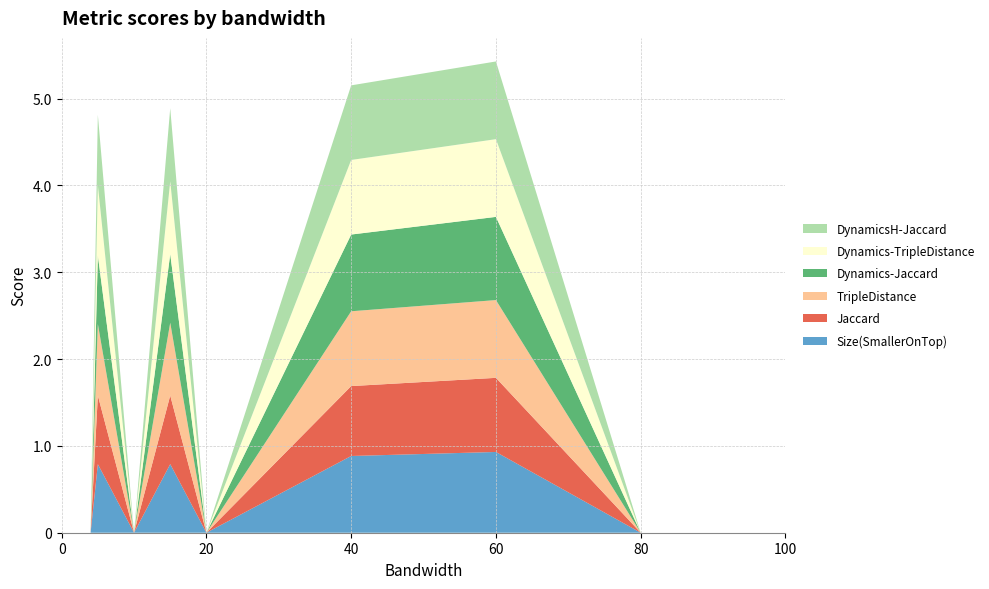

Reading left to right, extract all data points from this chart.

Size(SmallerOnTop): 0.0	0.0	0.0	0.0	0.0	0.8	0.0	0.8	0.0	0.9	0.9	0.0	0.0
Jaccard: 0.0	0.0	0.0	0.0	0.0	0.8	0.0	0.8	0.0	0.8	0.9	0.0	0.0
TripleDistance: 0.0	0.0	0.0	0.0	0.0	0.8	0.0	0.8	0.0	0.9	0.9	0.0	0.0
Dynamics-Jaccard: 0.0	0.0	0.0	0.0	0.0	0.8	0.0	0.8	0.0	0.9	1.0	0.0	0.0
Dynamics-TripleDistance: 0.0	0.0	0.0	0.0	0.0	0.8	0.0	0.8	0.0	0.9	0.9	0.0	0.0
DynamicsH-Jaccard: 0.0	0.0	0.0	0.0	0.0	0.8	0.0	0.8	0.0	0.9	0.9	0.0	0.0